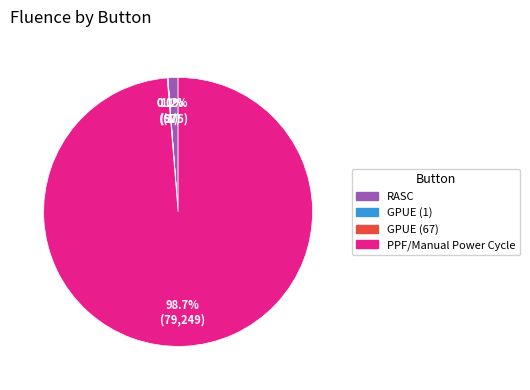

What percentage is NOT represented by PPF/Manual Power Cycle?

1.3%